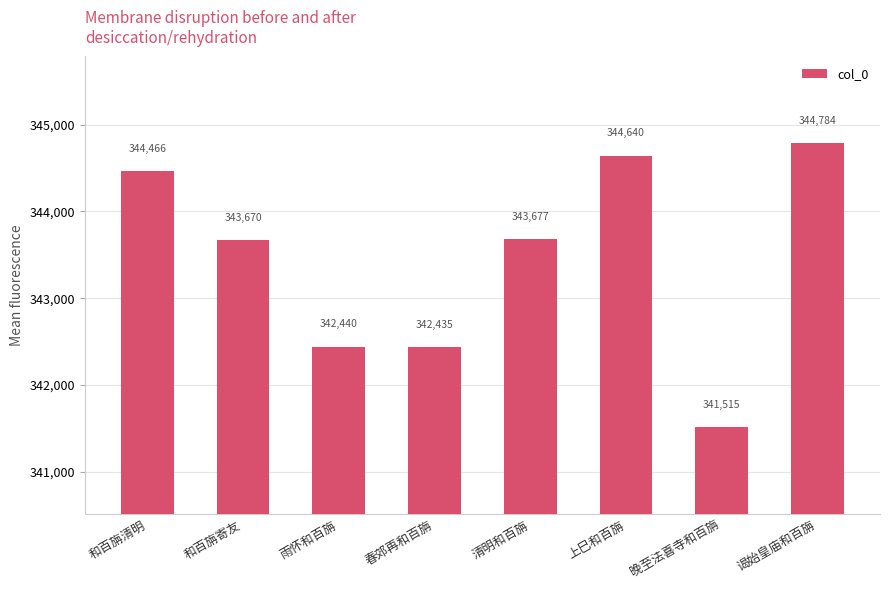

What is the minimum value shown in the chart?

341515